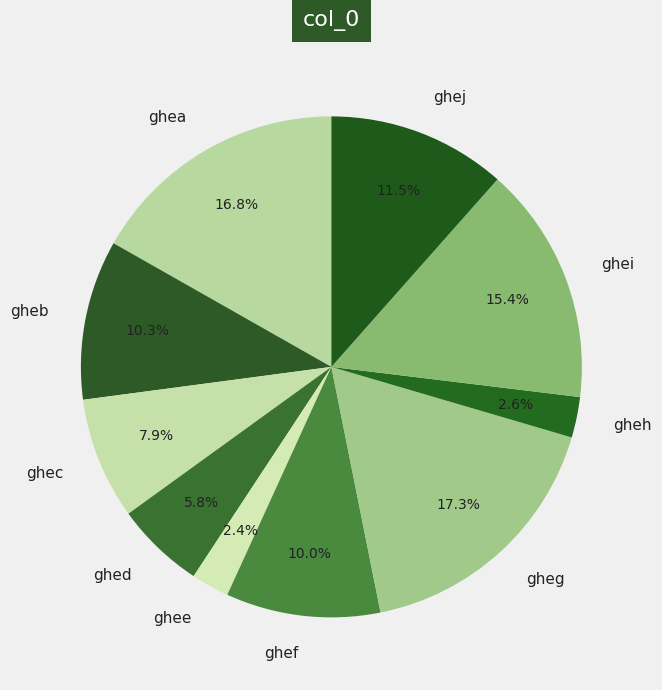

Is it true that ghea is 17% of the pie?

True